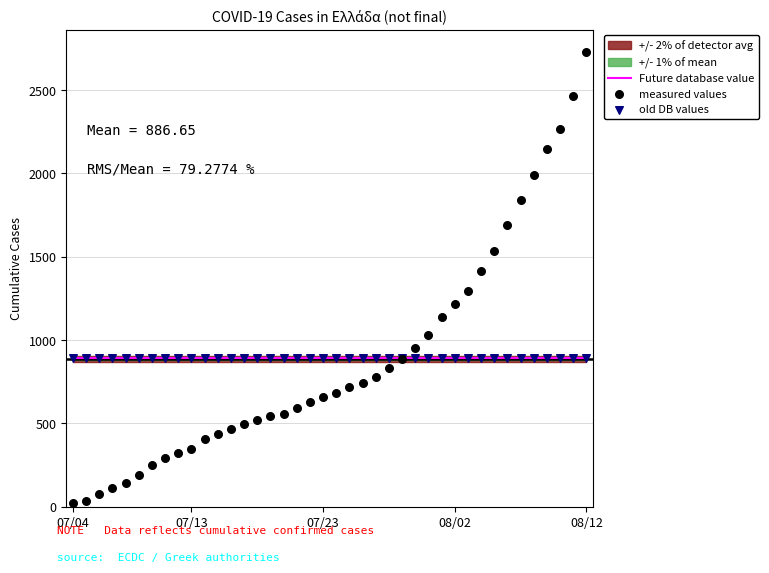

Which series contains the highest Y value?

measured values